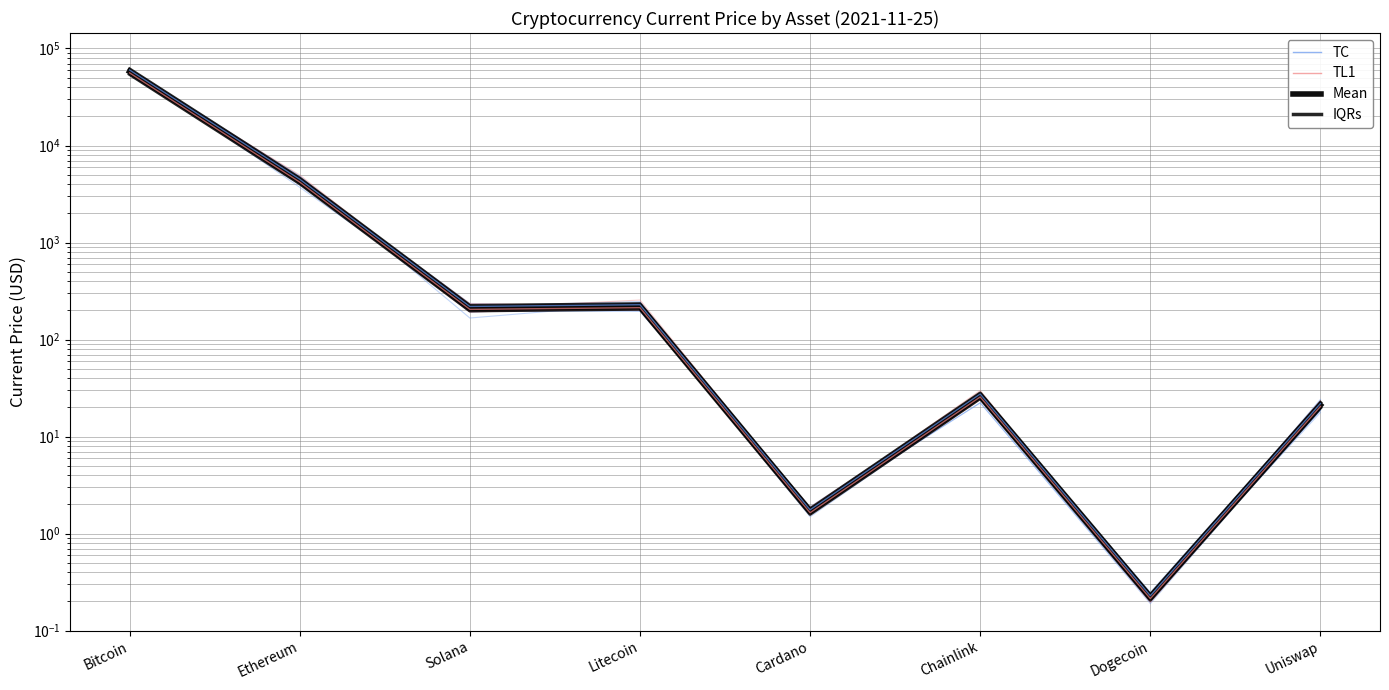

What is the sum of all Mean values?

62540.2